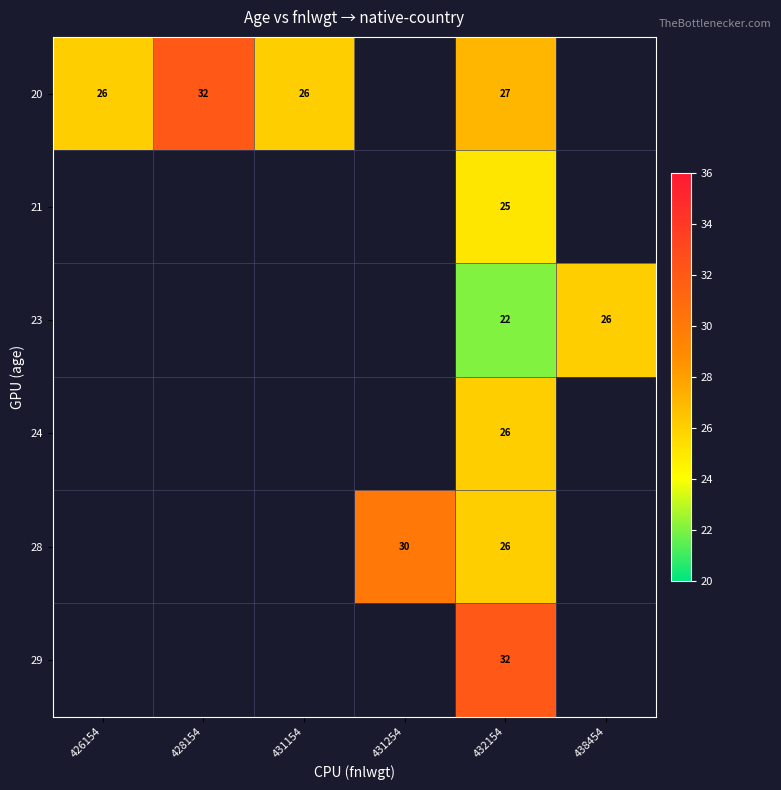

True or false: 21 has a value of 25 at 432154.

True